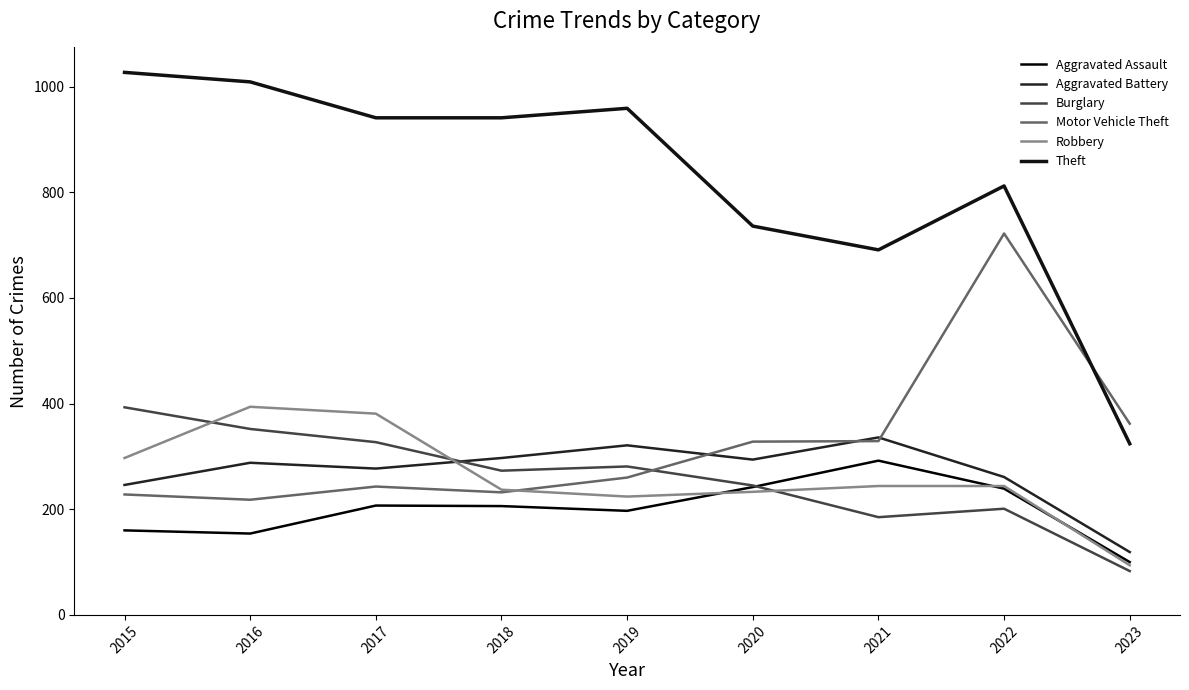

True or false: Theft and Aggravated Assault intersect in this chart.

False